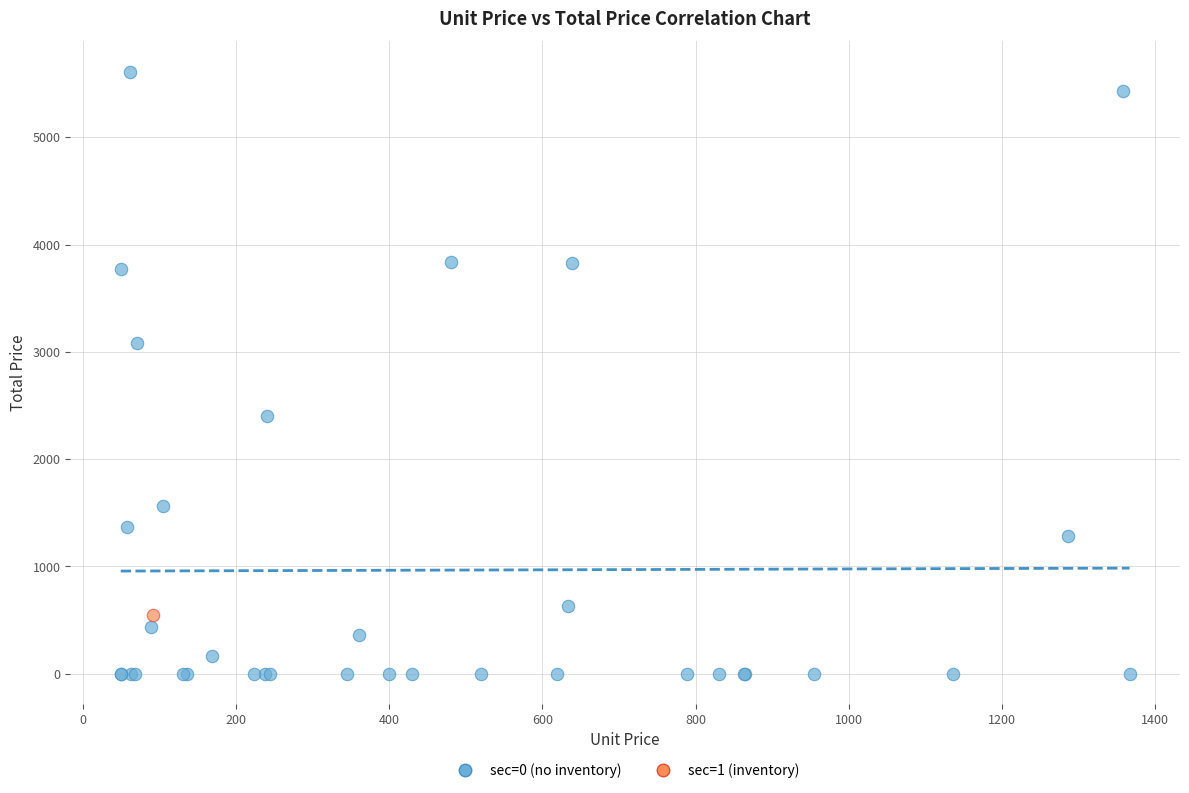

What are all the series names shown in the legend?

sec=0 (no inventory), sec=1 (inventory)